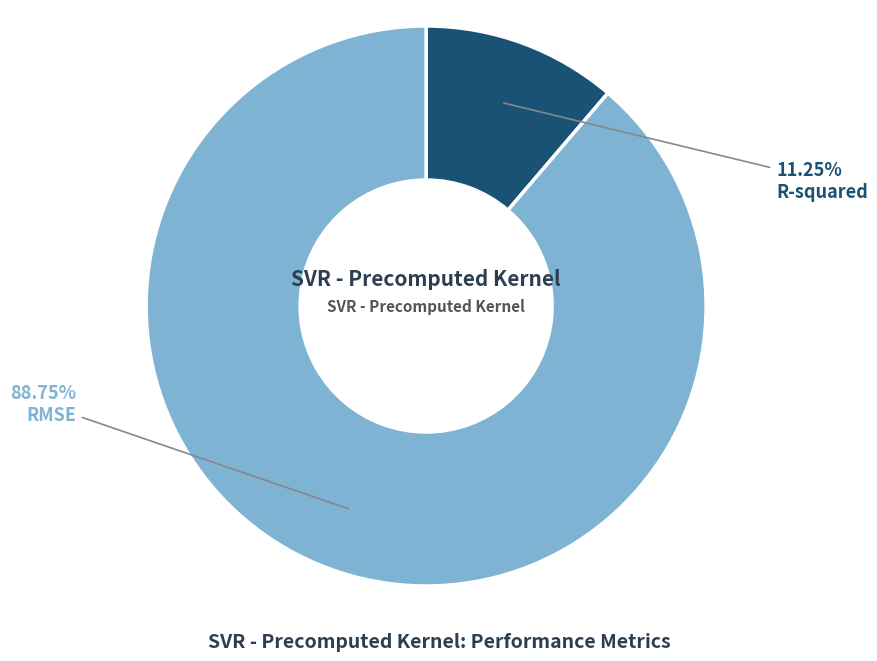

Is there any slice that represents more than half of the pie?

Yes